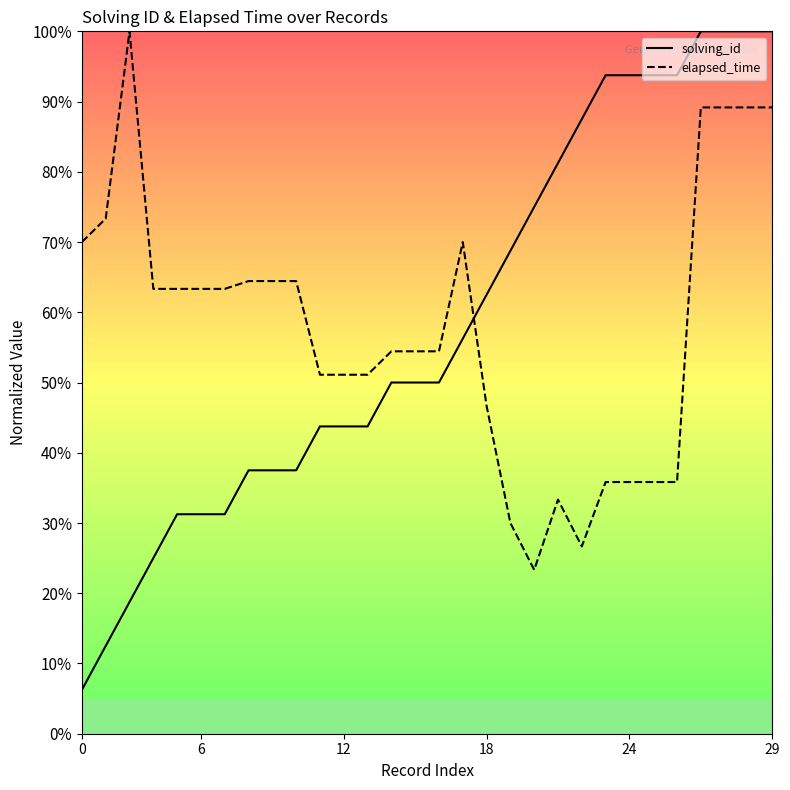

What is the difference between the maximum and minimum values in the elapsed_time series?

0.8